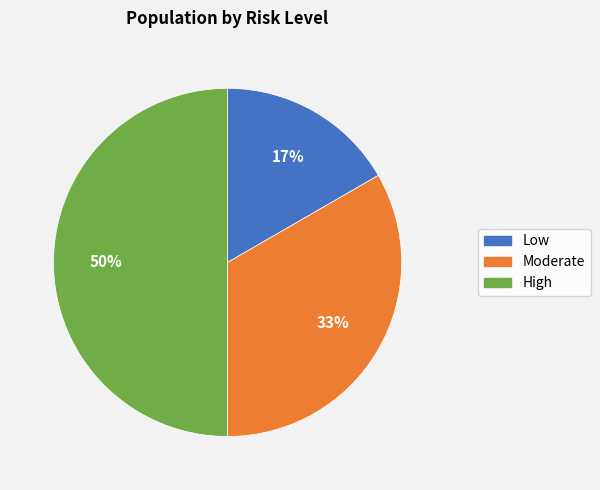

To the nearest percent, what is the combined percentage of High and Low?

67%